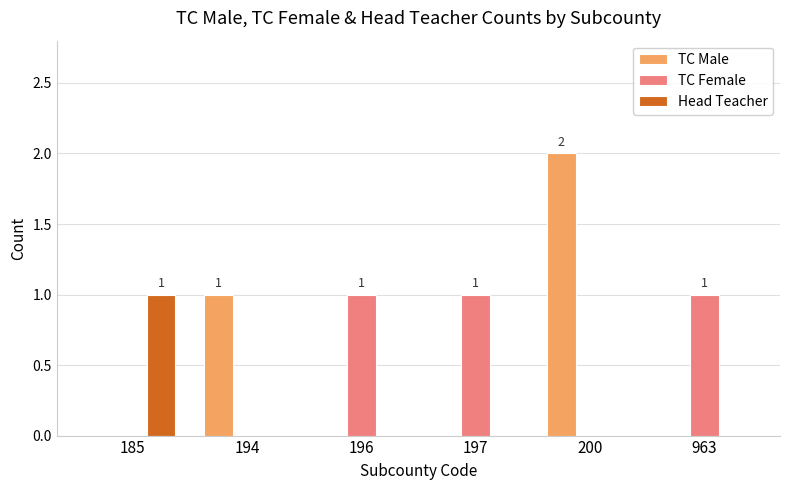

Between 185 and 200, which series saw the biggest shift?

TC Male